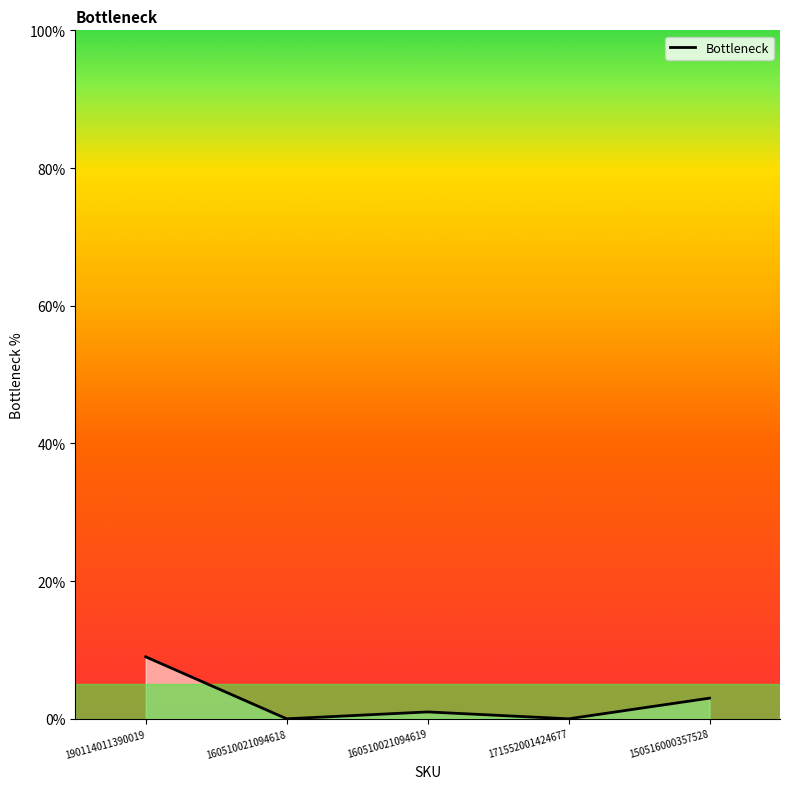

What is the difference between the values at 160510021094618 and 150516000357528?

3